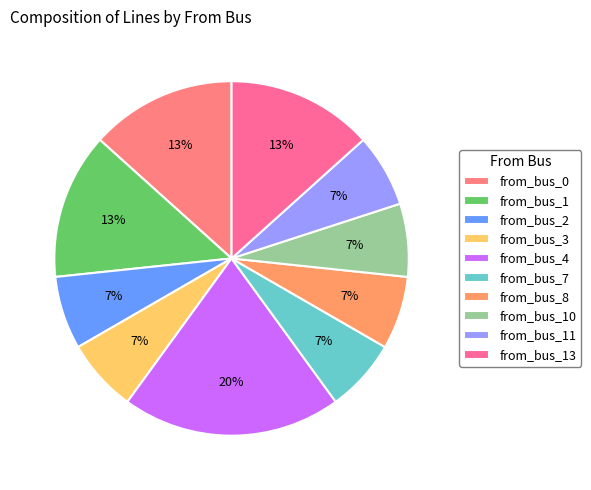

To the nearest percent, what percentage of the pie is from_bus_8?

7%